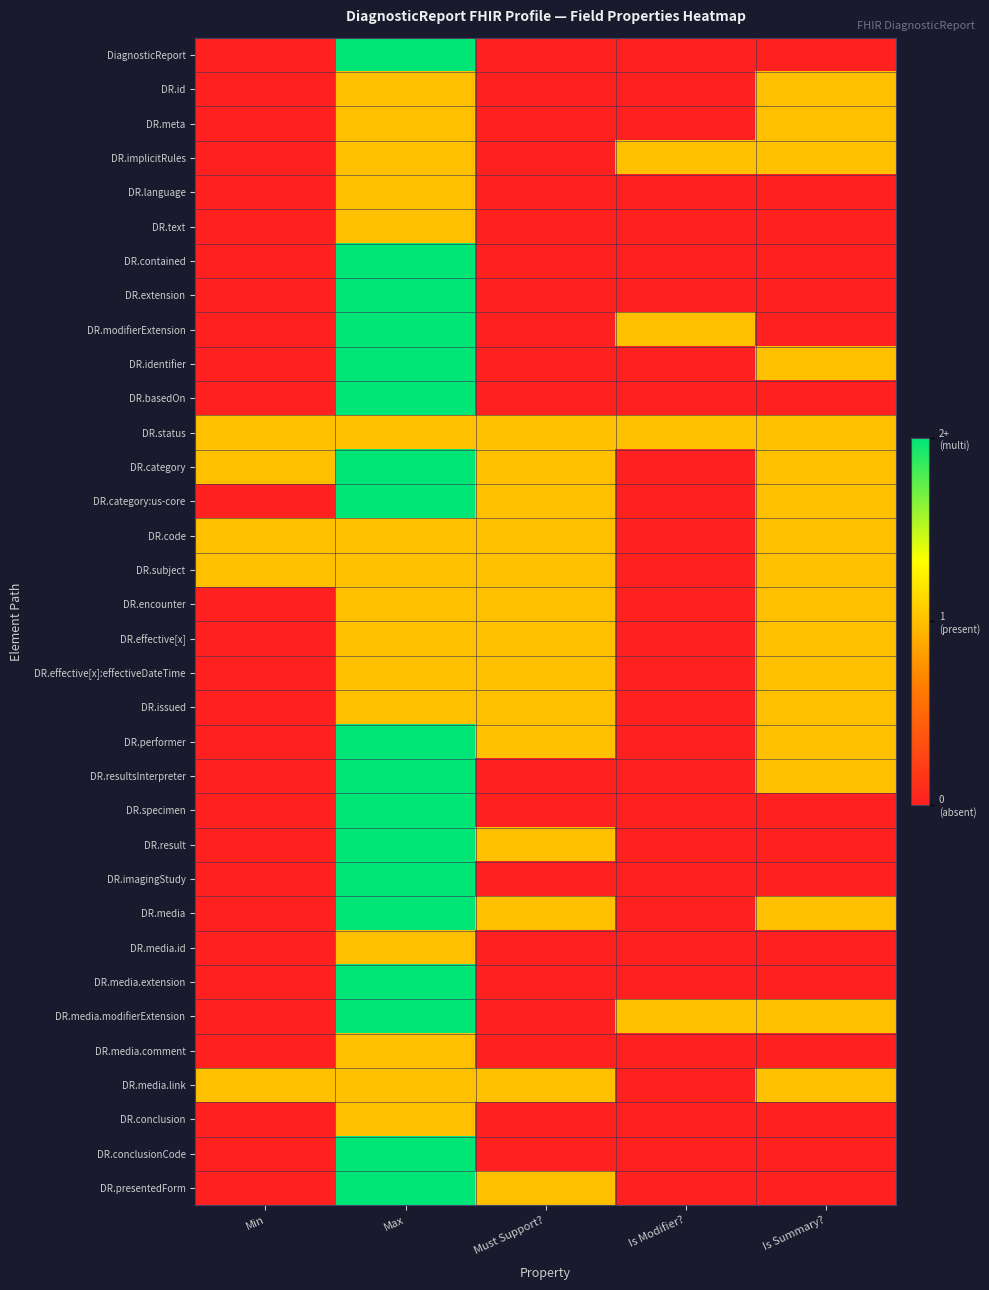

Reading right to left, extract all data points from this chart.

DiagnosticReport: Is Summary?=0	Is Modifier?=0	Must Support?=0	Max=2	Min=0
DR.id: Is Summary?=1	Is Modifier?=0	Must Support?=0	Max=1	Min=0
DR.meta: Is Summary?=1	Is Modifier?=0	Must Support?=0	Max=1	Min=0
DR.implicitRules: Is Summary?=1	Is Modifier?=1	Must Support?=0	Max=1	Min=0
DR.language: Is Summary?=0	Is Modifier?=0	Must Support?=0	Max=1	Min=0
DR.text: Is Summary?=0	Is Modifier?=0	Must Support?=0	Max=1	Min=0
DR.contained: Is Summary?=0	Is Modifier?=0	Must Support?=0	Max=2	Min=0
DR.extension: Is Summary?=0	Is Modifier?=0	Must Support?=0	Max=2	Min=0
DR.modifierExtension: Is Summary?=0	Is Modifier?=1	Must Support?=0	Max=2	Min=0
DR.identifier: Is Summary?=1	Is Modifier?=0	Must Support?=0	Max=2	Min=0
DR.basedOn: Is Summary?=0	Is Modifier?=0	Must Support?=0	Max=2	Min=0
DR.status: Is Summary?=1	Is Modifier?=1	Must Support?=1	Max=1	Min=1
DR.category: Is Summary?=1	Is Modifier?=0	Must Support?=1	Max=2	Min=1
DR.category:us-core: Is Summary?=1	Is Modifier?=0	Must Support?=1	Max=2	Min=0
DR.code: Is Summary?=1	Is Modifier?=0	Must Support?=1	Max=1	Min=1
DR.subject: Is Summary?=1	Is Modifier?=0	Must Support?=1	Max=1	Min=1
DR.encounter: Is Summary?=1	Is Modifier?=0	Must Support?=1	Max=1	Min=0
DR.effective[x]: Is Summary?=1	Is Modifier?=0	Must Support?=1	Max=1	Min=0
DR.effective[x]:effectiveDateTime: Is Summary?=1	Is Modifier?=0	Must Support?=1	Max=1	Min=0
DR.issued: Is Summary?=1	Is Modifier?=0	Must Support?=1	Max=1	Min=0
DR.performer: Is Summary?=1	Is Modifier?=0	Must Support?=1	Max=2	Min=0
DR.resultsInterpreter: Is Summary?=1	Is Modifier?=0	Must Support?=0	Max=2	Min=0
DR.specimen: Is Summary?=0	Is Modifier?=0	Must Support?=0	Max=2	Min=0
DR.result: Is Summary?=0	Is Modifier?=0	Must Support?=1	Max=2	Min=0
DR.imagingStudy: Is Summary?=0	Is Modifier?=0	Must Support?=0	Max=2	Min=0
DR.media: Is Summary?=1	Is Modifier?=0	Must Support?=1	Max=2	Min=0
DR.media.id: Is Summary?=0	Is Modifier?=0	Must Support?=0	Max=1	Min=0
DR.media.extension: Is Summary?=0	Is Modifier?=0	Must Support?=0	Max=2	Min=0
DR.media.modifierExtension: Is Summary?=1	Is Modifier?=1	Must Support?=0	Max=2	Min=0
DR.media.comment: Is Summary?=0	Is Modifier?=0	Must Support?=0	Max=1	Min=0
DR.media.link: Is Summary?=1	Is Modifier?=0	Must Support?=1	Max=1	Min=1
DR.conclusion: Is Summary?=0	Is Modifier?=0	Must Support?=0	Max=1	Min=0
DR.conclusionCode: Is Summary?=0	Is Modifier?=0	Must Support?=0	Max=2	Min=0
DR.presentedForm: Is Summary?=0	Is Modifier?=0	Must Support?=1	Max=2	Min=0